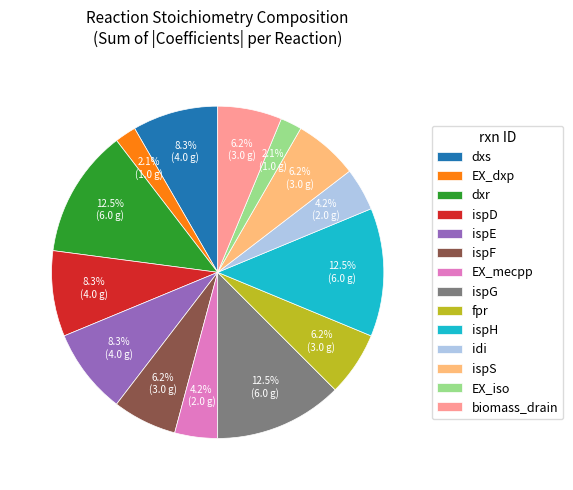

Does EX_dxp represent more than half of the total?

No